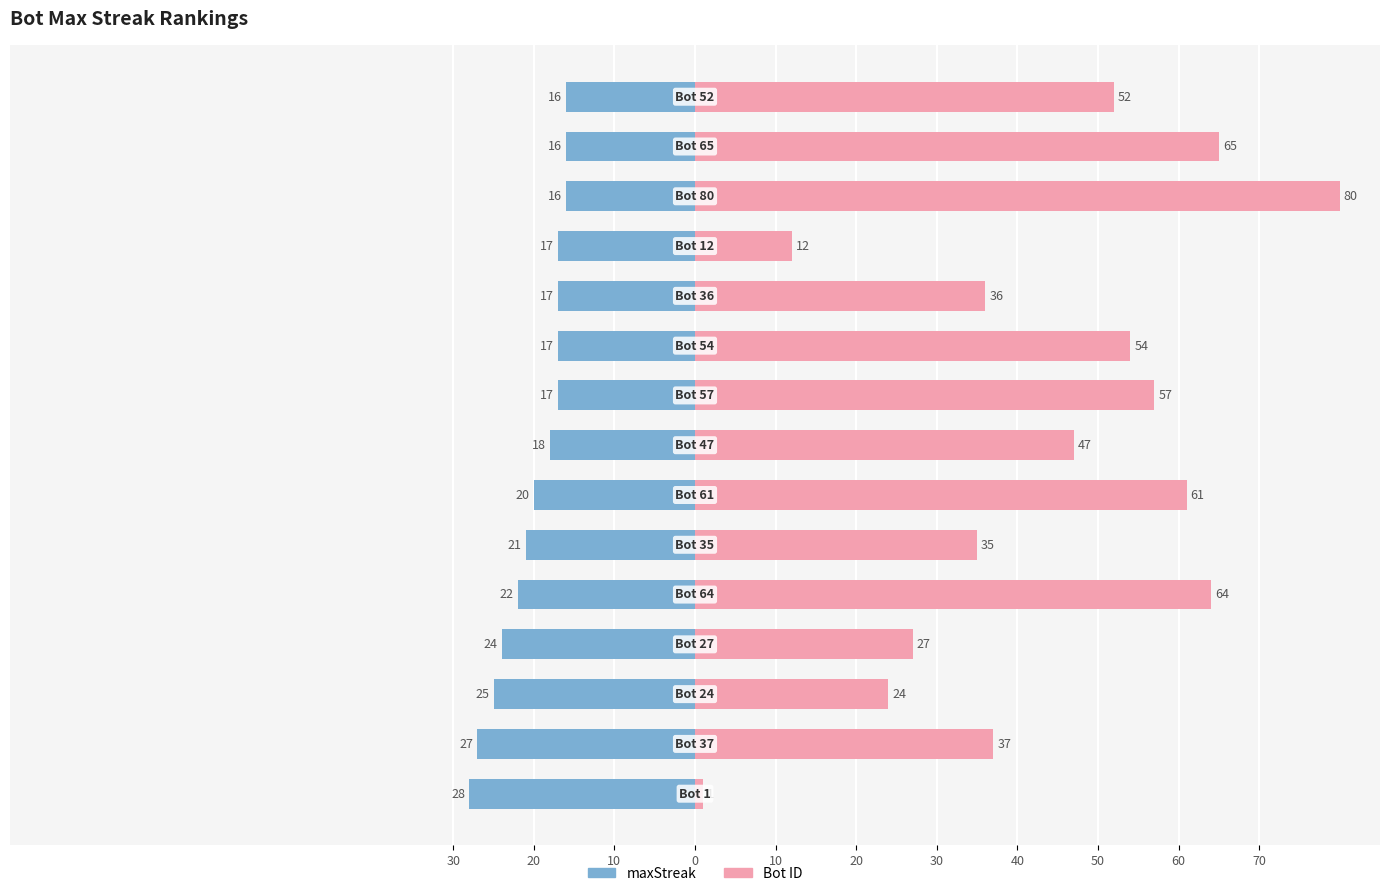

Reading left to right, what are all the values shown in this chart?

maxStreak: -28	-27	-25	-24	-22	-21	-20	-18	-17	-17	-17	-17	-16	-16	-16
Bot ID: 1	37	24	27	64	35	61	47	57	54	36	12	80	65	52